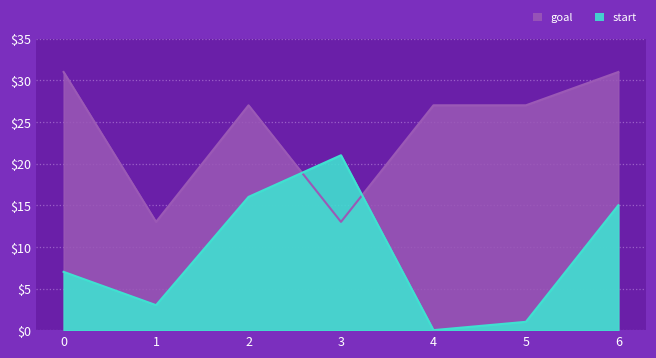

What is the difference between the second highest and second lowest values in the start series?

15